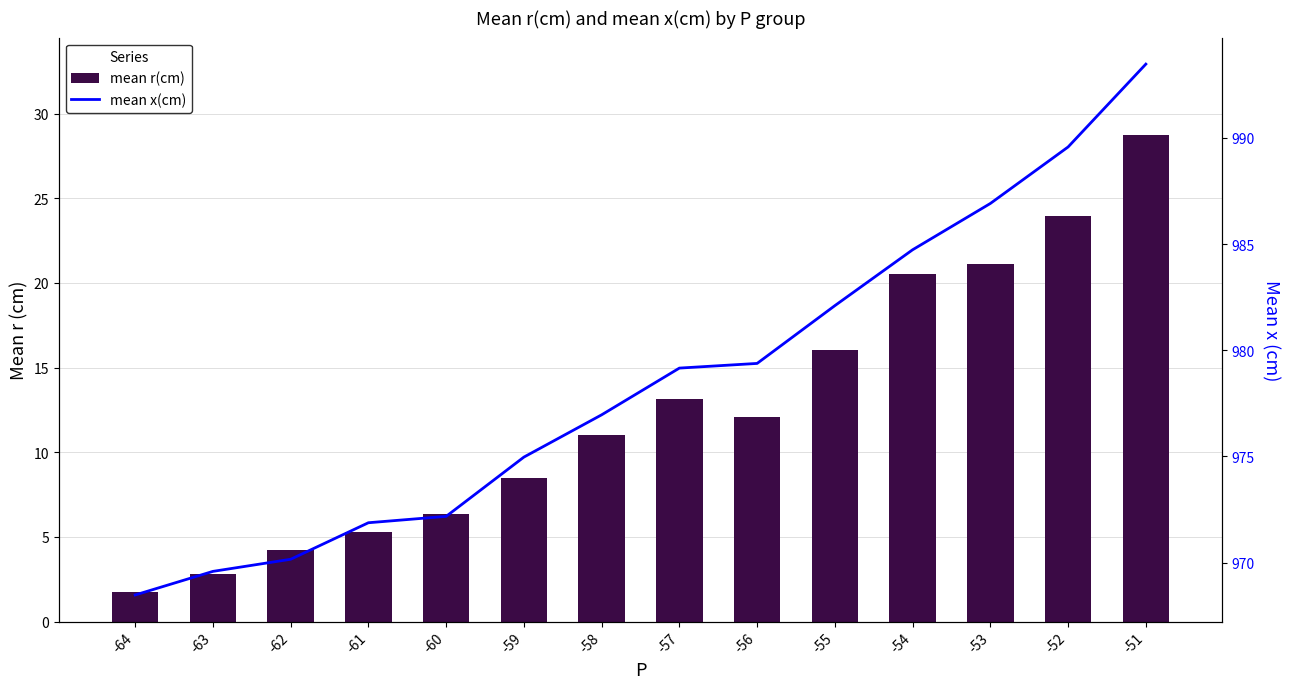

At how many categories does at least one series exceed 909?

14